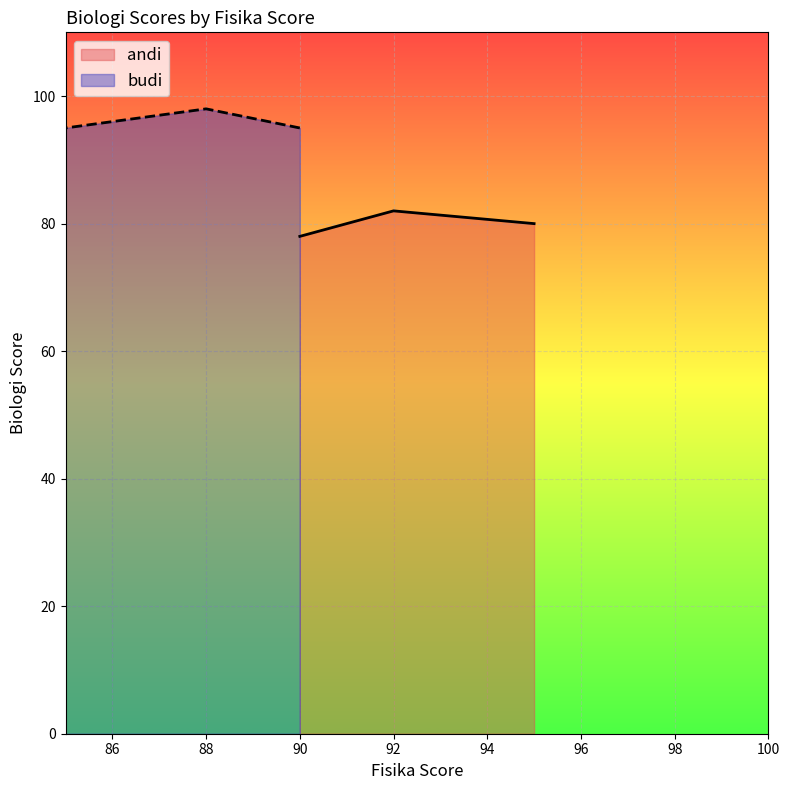

Rank the series at 95 from highest to lowest value.

budi, andi